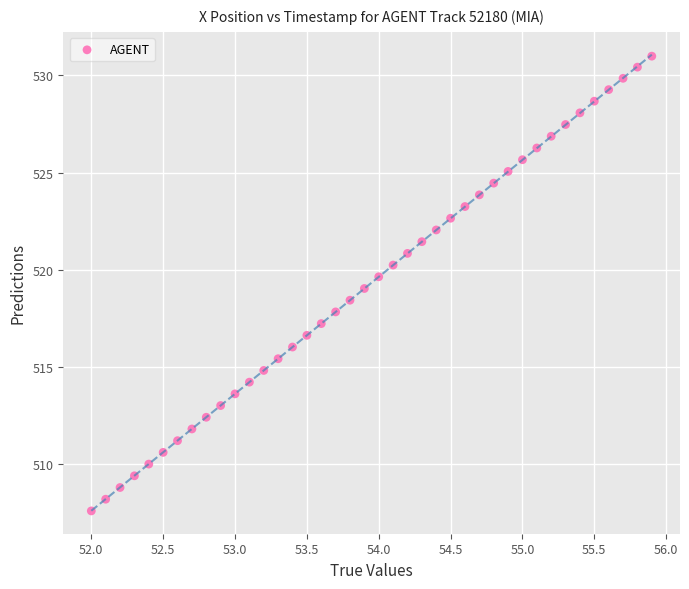

What is the range of Y values (max minus min)?

23.4